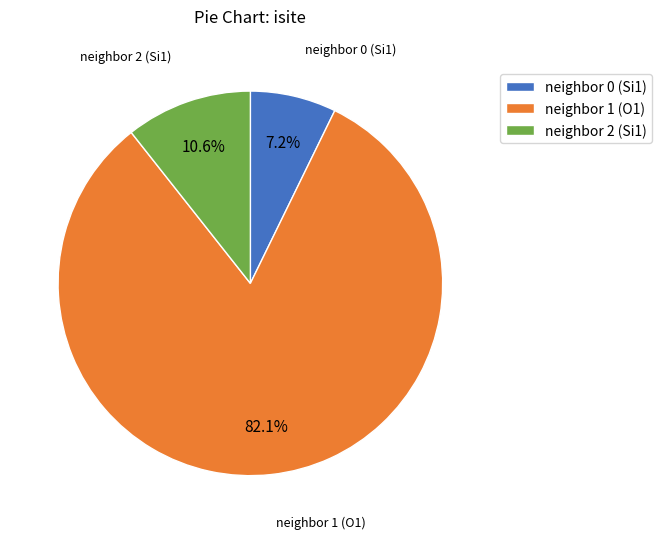

Rank the categories by value from lowest to highest.

neighbor 0 (Si1), neighbor 2 (Si1), neighbor 1 (O1)